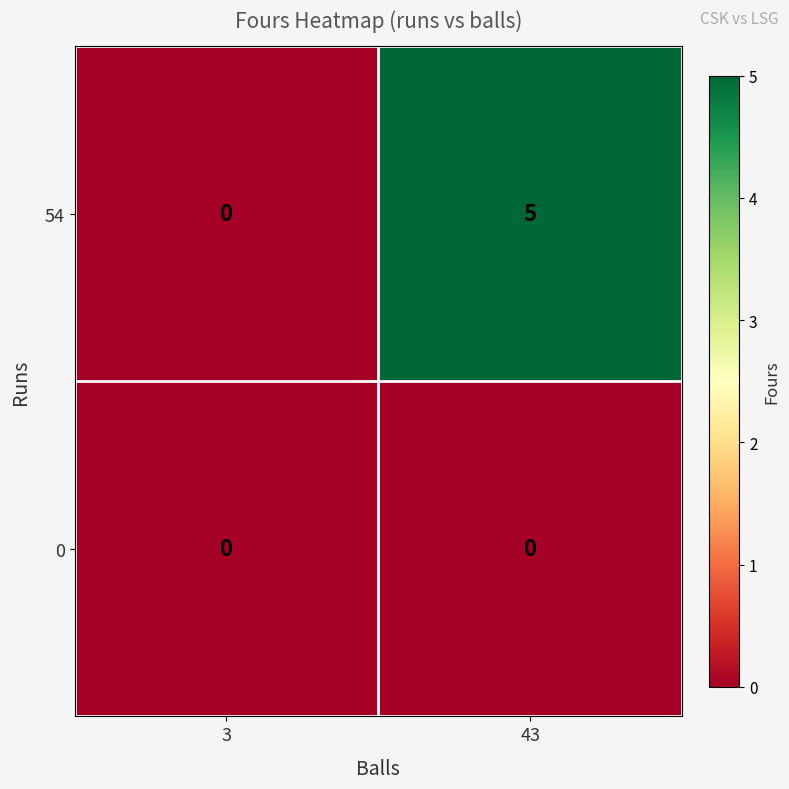

The 54 series shows 5 at 43. True or false?

True